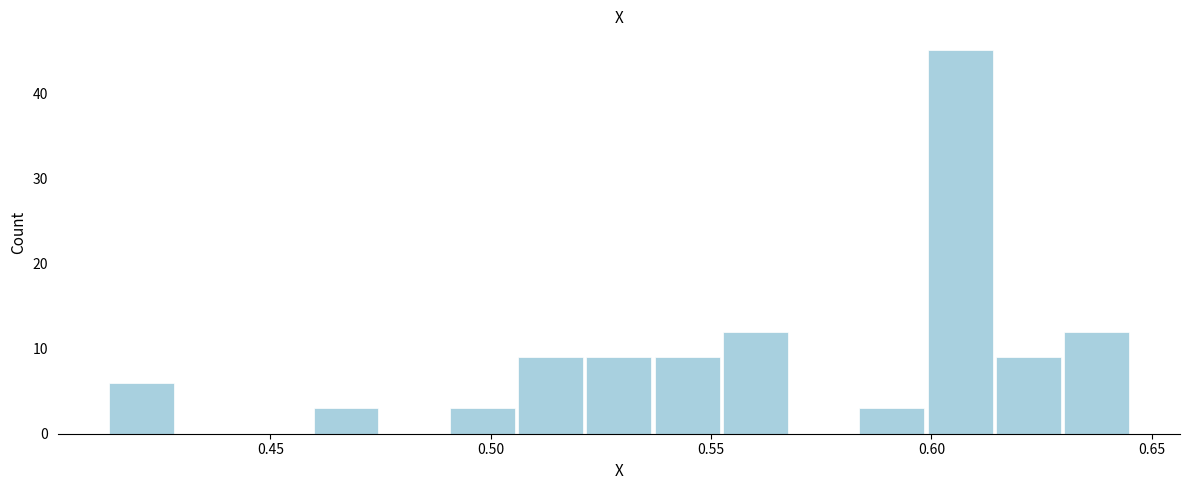

Read against the x-axis, roughly where is the centre of the tallest bar?

0.605